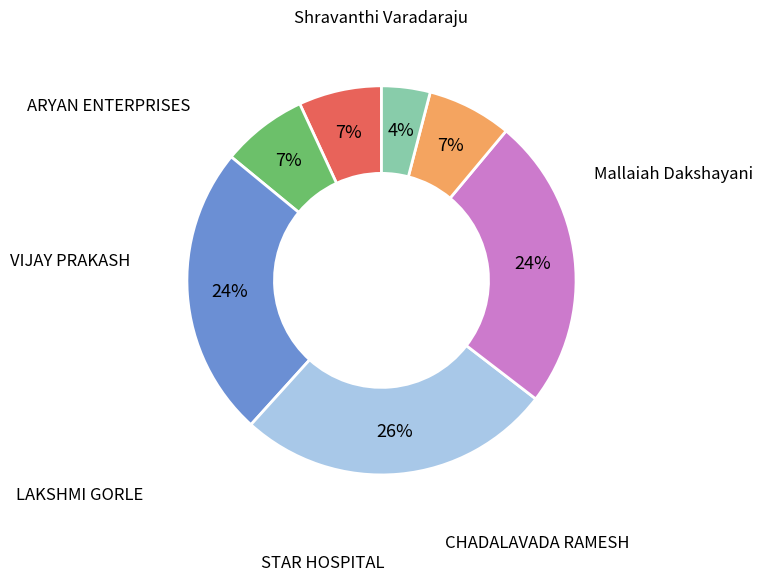

Combined, what portion of the pie is LAKSHMI GORLE and STAR HOSPITAL?

50.6%